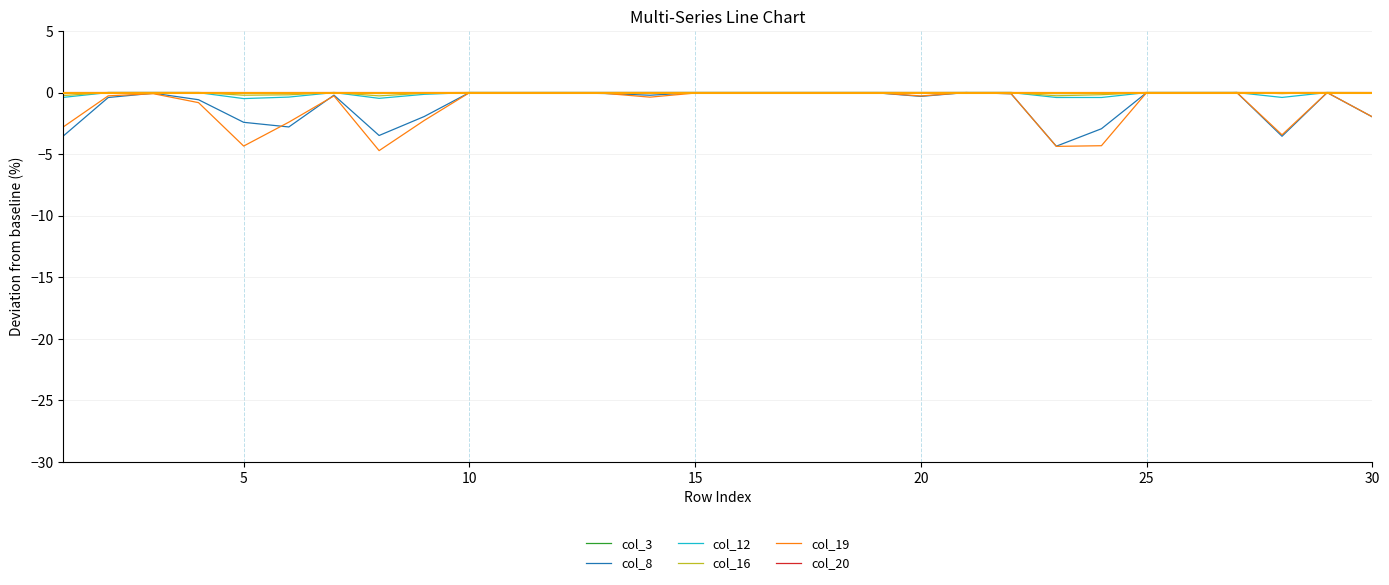

What is the smallest value displayed?

-4.7